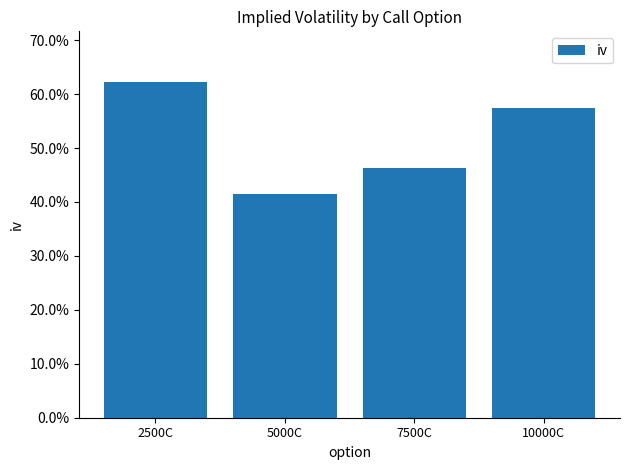

Is it true that the value at 7500C is 0.5?

True